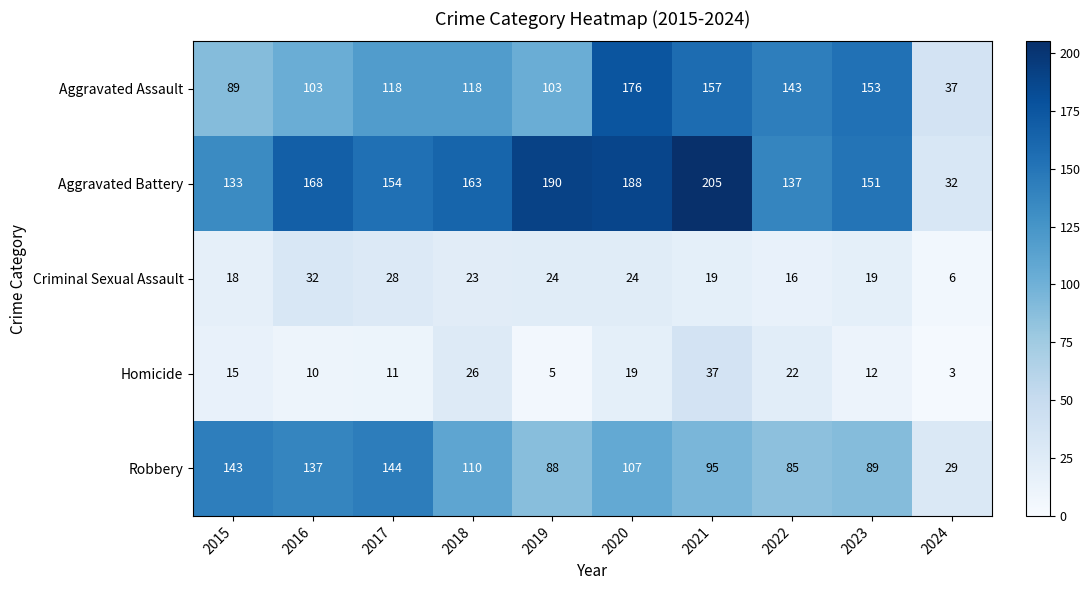

Which series has the largest range (max minus min)?

Aggravated Battery